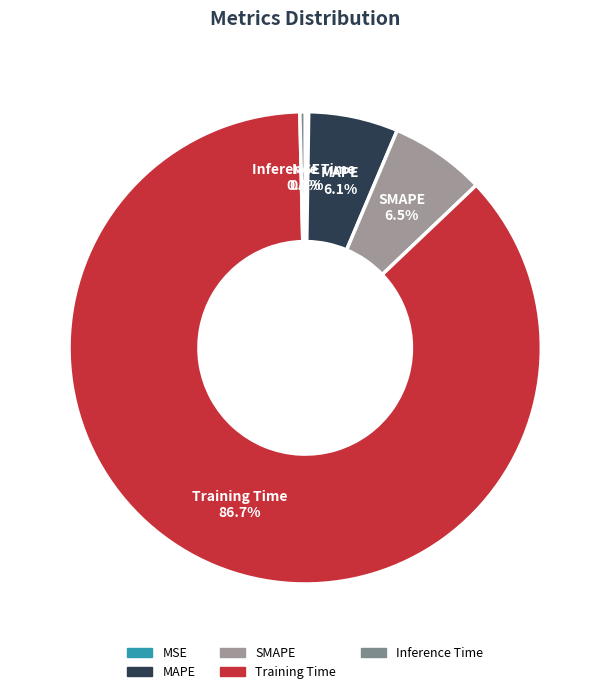

What is the largest slice in the pie chart?

Training Time